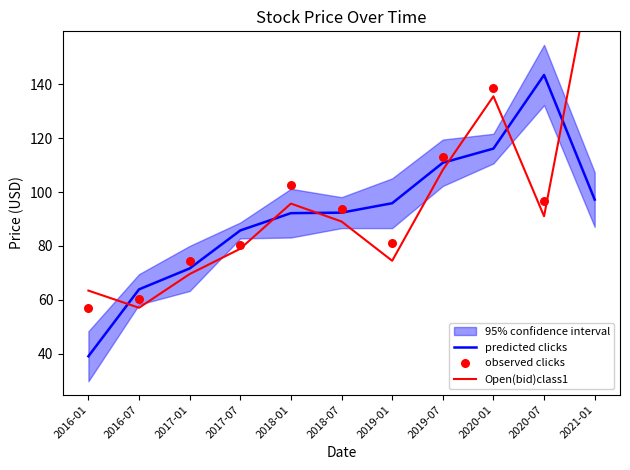

What is the total value across all series at 2017-07?

245.1